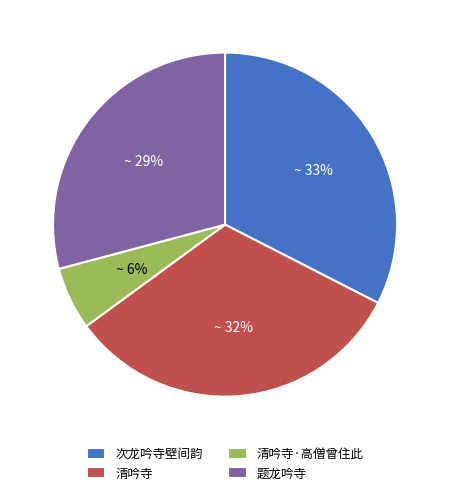

True or false: 清吟寺 accounts for 32% of the total.

True